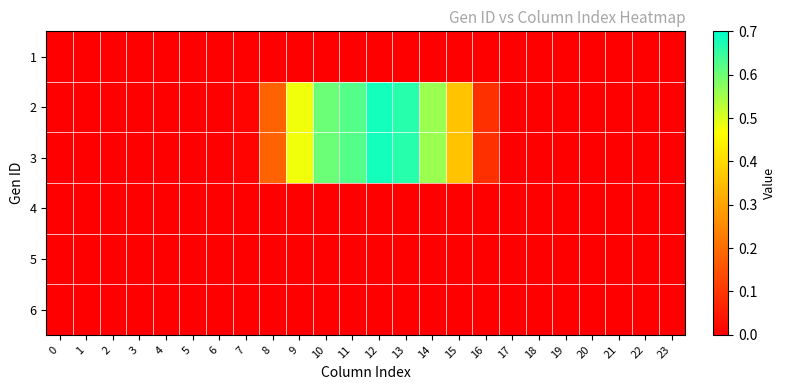

Which has a higher value, 6 or 21?

6